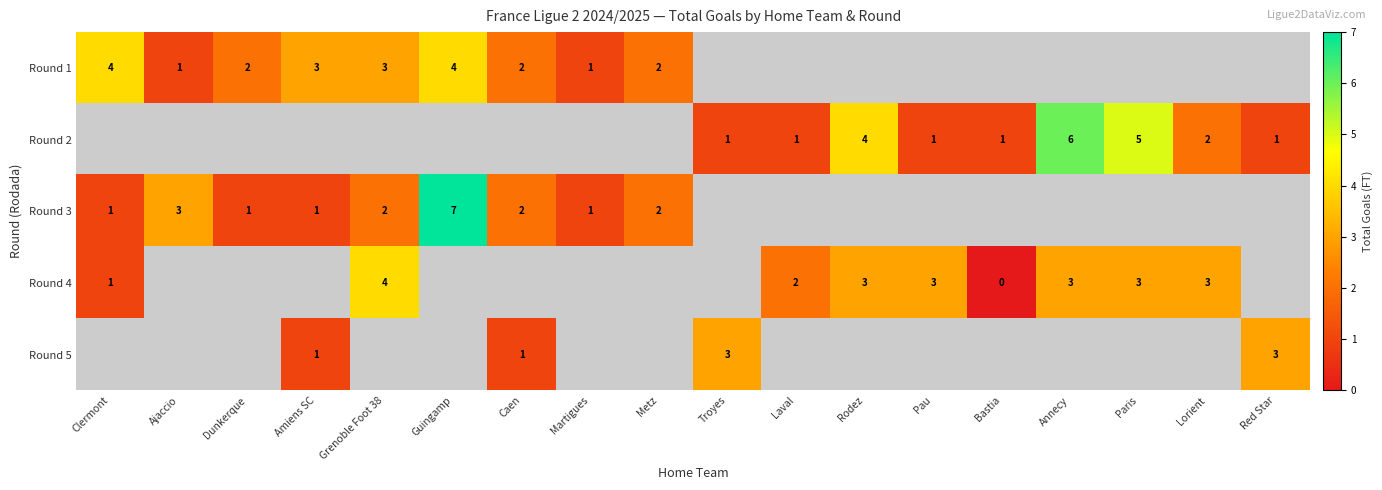

Between Troyes and Clermont, which is larger?

Clermont